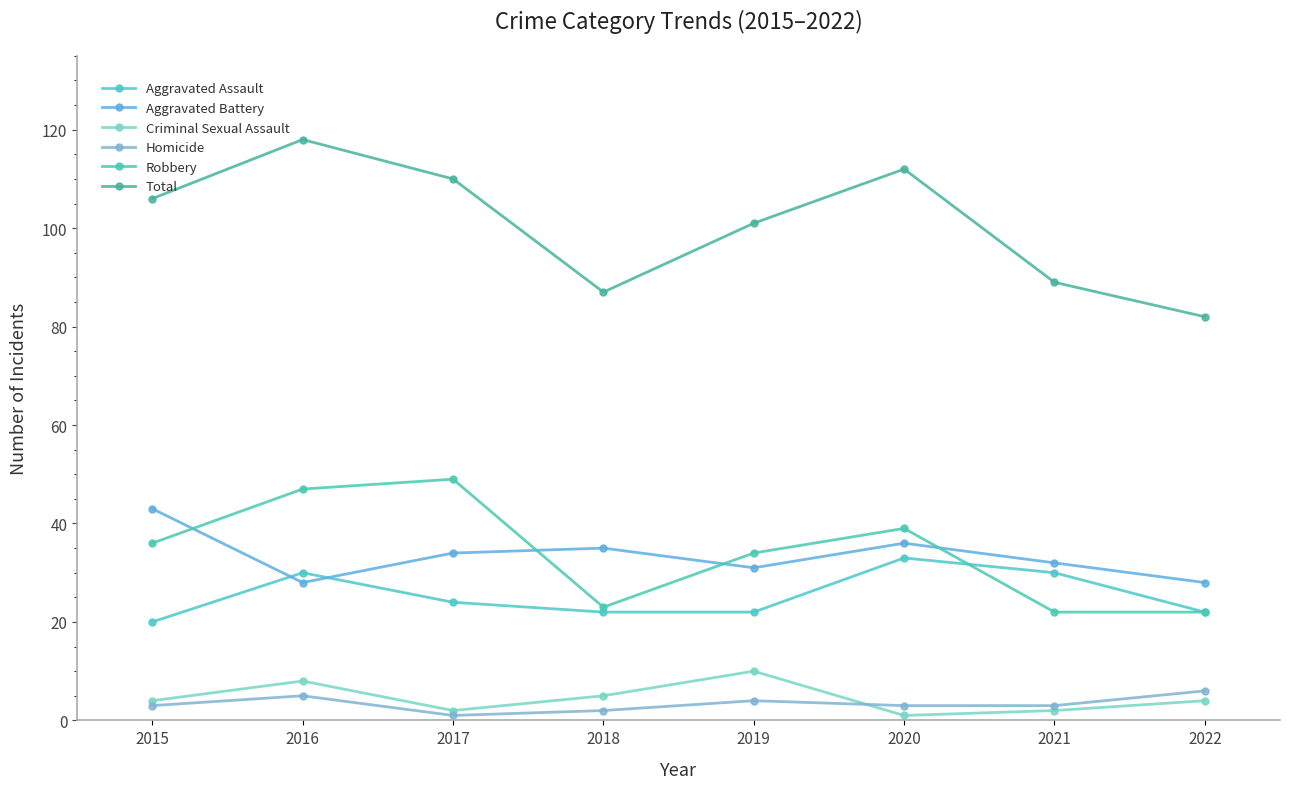

At which label is Total closest to 100?

2019